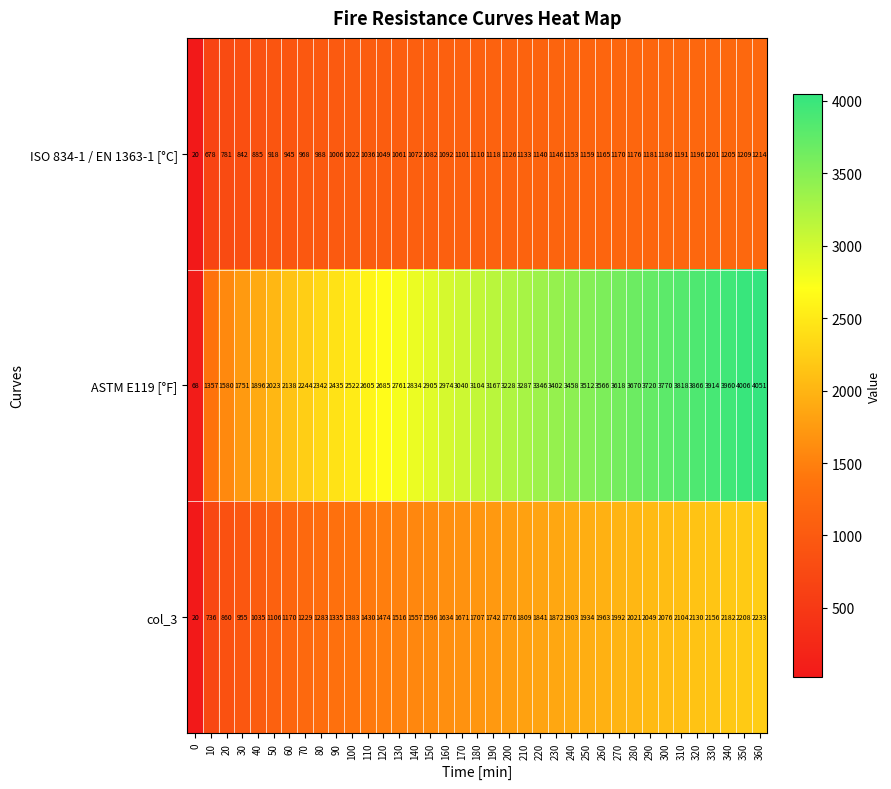

How many data points does each series have?

37